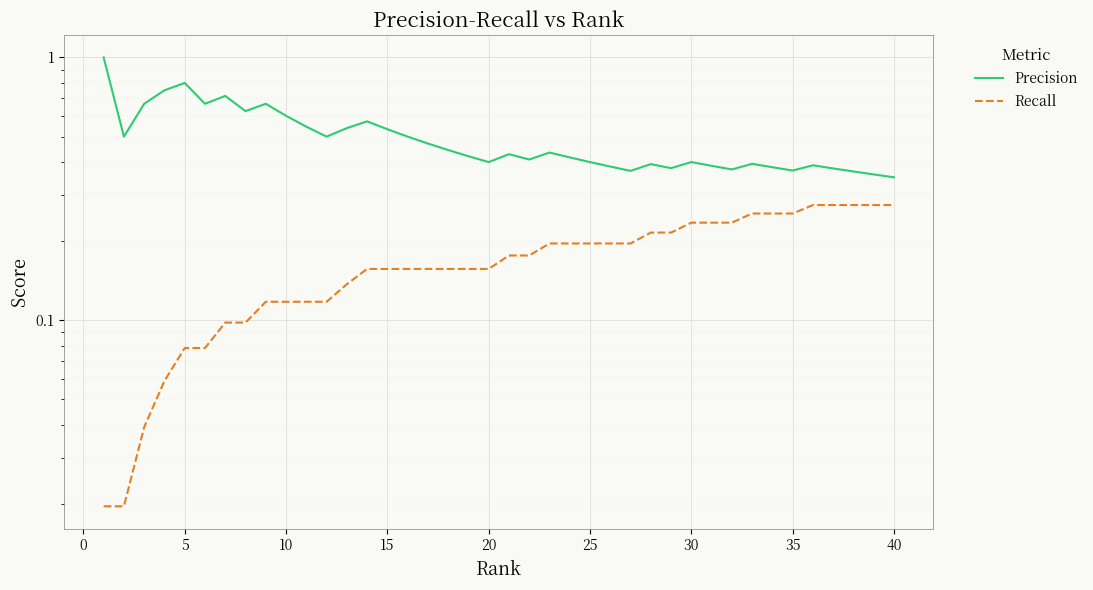

How many lines are shown in the chart?

2